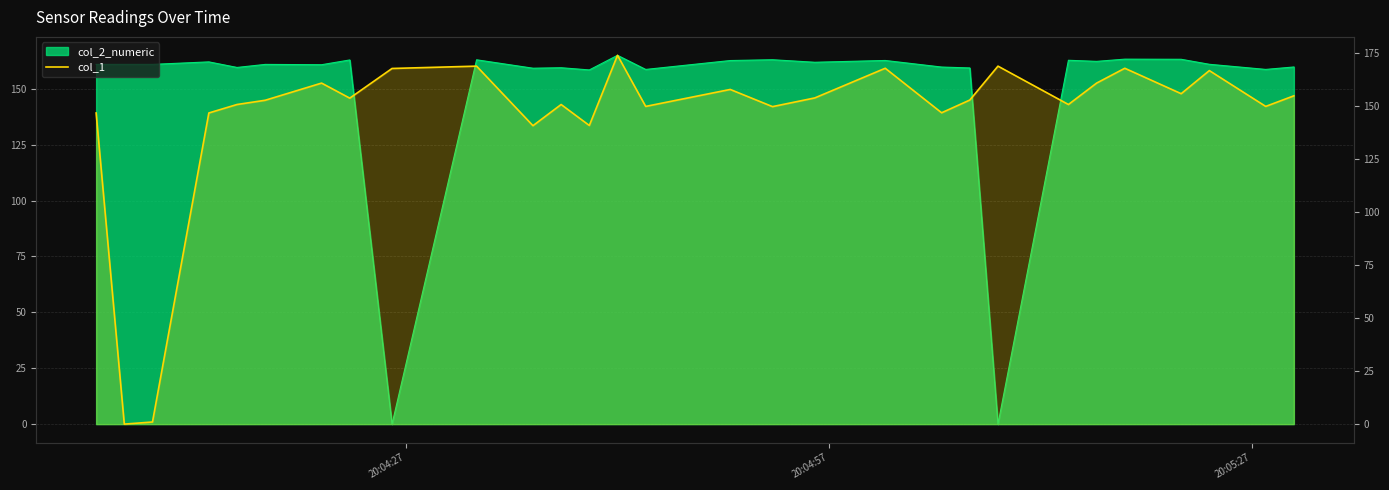

Does the chart have visible grid lines?

Yes